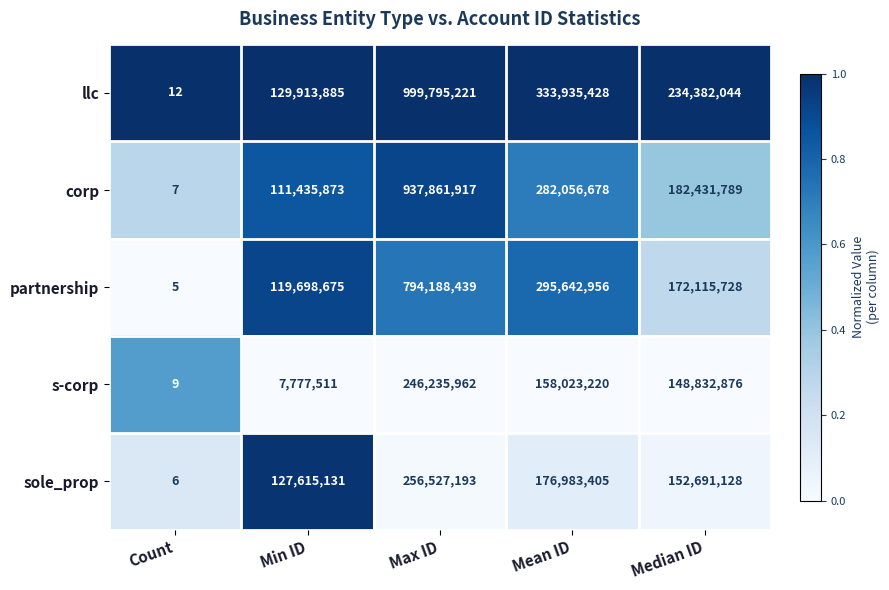

What is the difference between the corp values at Median ID and Count?

182431782